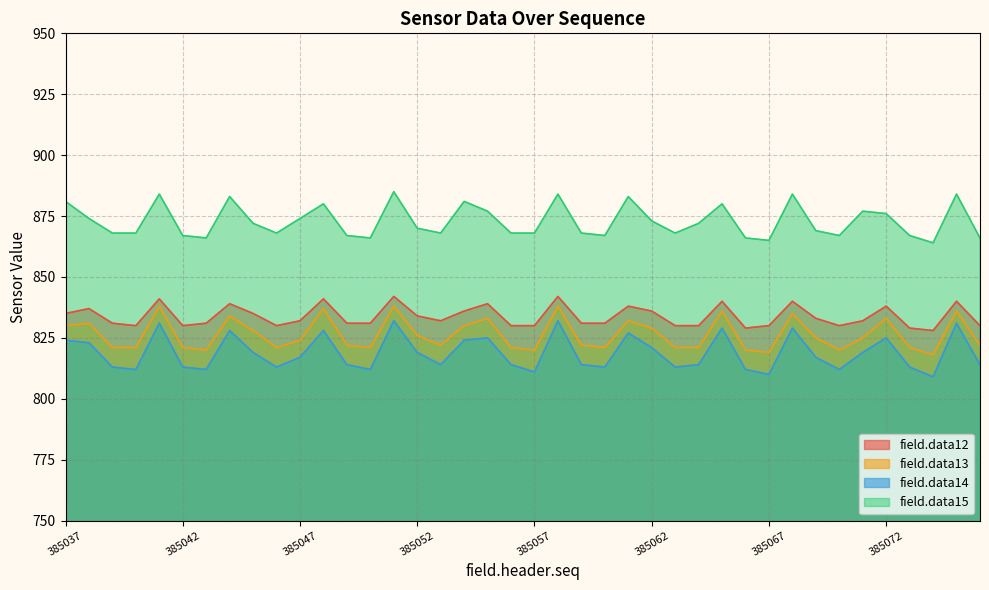

Reading left to right, transcribe all the data shown in this chart.

field.data12: 385037=835	385038=837	385039=831	385040=830	385041=841	385042=830	385043=831	385044=839	385045=835	385046=830	385047=832	385048=841	385049=831	385050=831	385051=842	385052=834	385053=832	385054=836	385055=839	385056=830	385057=830	385058=842	385059=831	385060=831	385061=838	385062=836	385063=830	385064=830	385065=840	385066=829	385067=830	385068=840	385069=833	385070=830	385071=832	385072=838	385073=829	385074=828	385075=840	385076=830
field.data13: 385037=830	385038=831	385039=821	385040=821	385041=838	385042=821	385043=820	385044=834	385045=828	385046=821	385047=824	385048=837	385049=822	385050=821	385051=838	385052=826	385053=822	385054=830	385055=833	385056=821	385057=820	385058=838	385059=822	385060=821	385061=832	385062=829	385063=821	385064=821	385065=836	385066=820	385067=819	385068=835	385069=825	385070=820	385071=825	385072=833	385073=821	385074=818	385075=836	385076=822
field.data14: 385037=824	385038=823	385039=813	385040=812	385041=831	385042=813	385043=812	385044=828	385045=819	385046=813	385047=817	385048=828	385049=814	385050=812	385051=832	385052=819	385053=814	385054=824	385055=825	385056=814	385057=811	385058=832	385059=814	385060=813	385061=827	385062=821	385063=813	385064=814	385065=829	385066=812	385067=810	385068=829	385069=817	385070=812	385071=819	385072=825	385073=813	385074=809	385075=831	385076=814
field.data15: 385037=881	385038=874	385039=868	385040=868	385041=884	385042=867	385043=866	385044=883	385045=872	385046=868	385047=874	385048=880	385049=867	385050=866	385051=885	385052=870	385053=868	385054=881	385055=877	385056=868	385057=868	385058=884	385059=868	385060=867	385061=883	385062=873	385063=868	385064=872	385065=880	385066=866	385067=865	385068=884	385069=869	385070=867	385071=877	385072=876	385073=867	385074=864	385075=884	385076=866